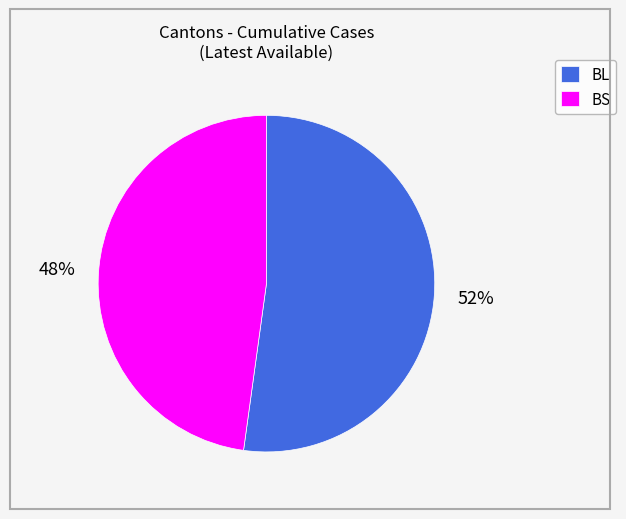

The BL slice represents 38% of the pie. True or false?

False